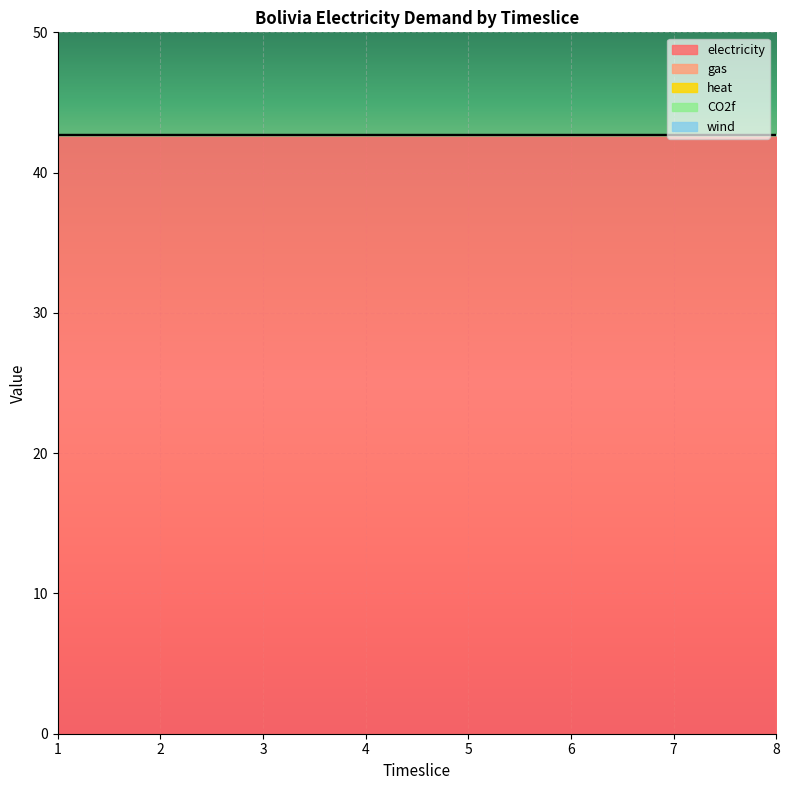

At how many categories does at least one series exceed 1?

8